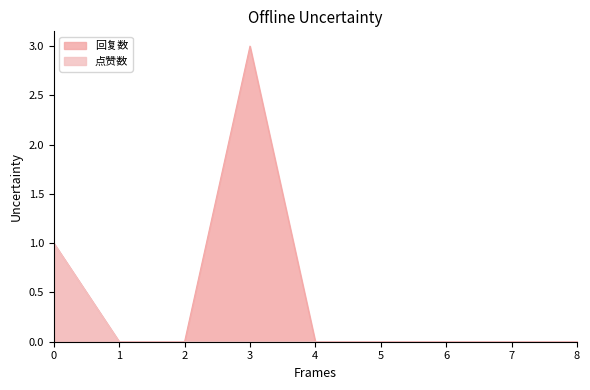

True or false: 回复数 has a value of 0 at 2.

True